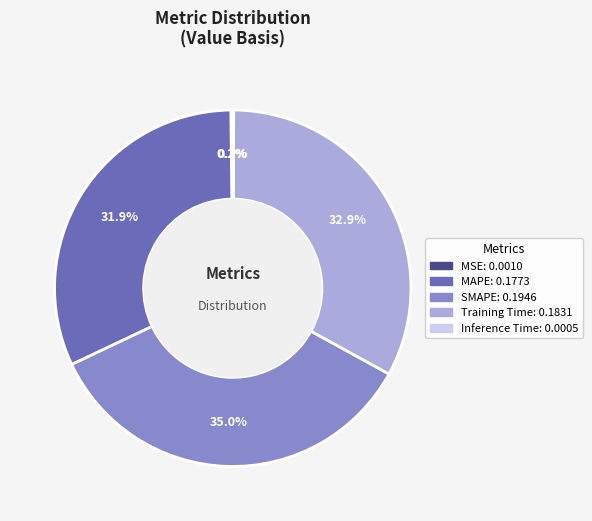

Do MAPE and Training Time together represent more than half of the pie?

Yes